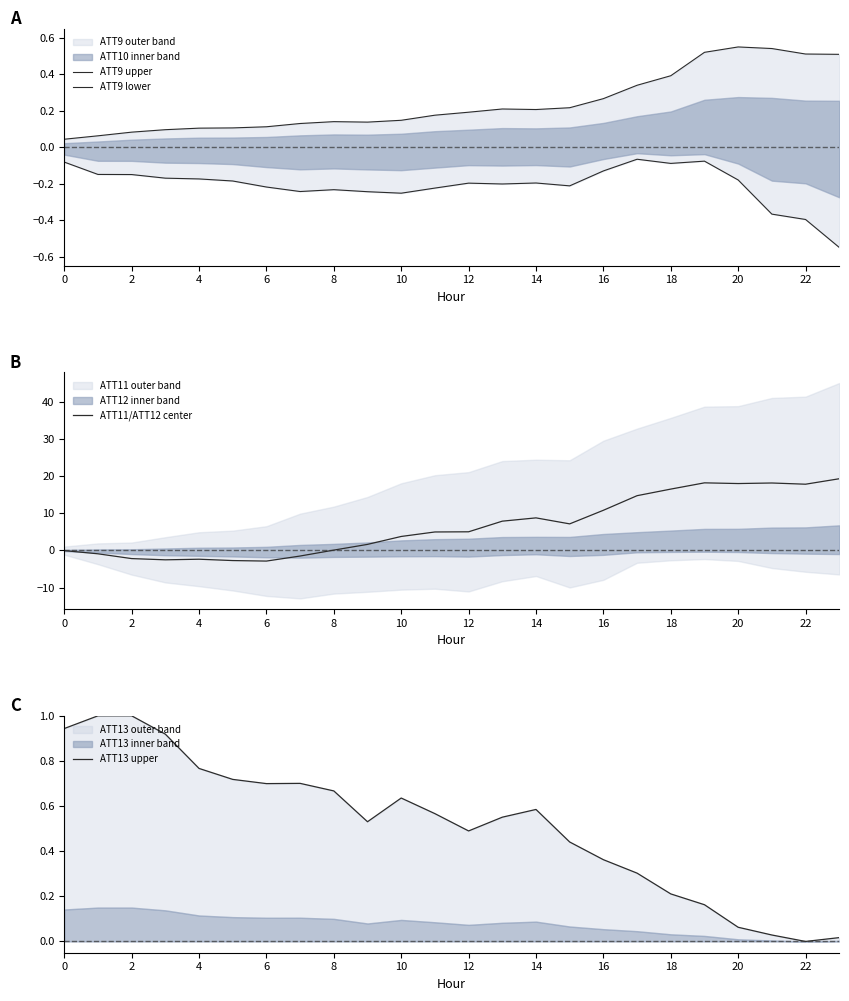

Is it true that ATT9 lower equals -0.1 at 22?

False